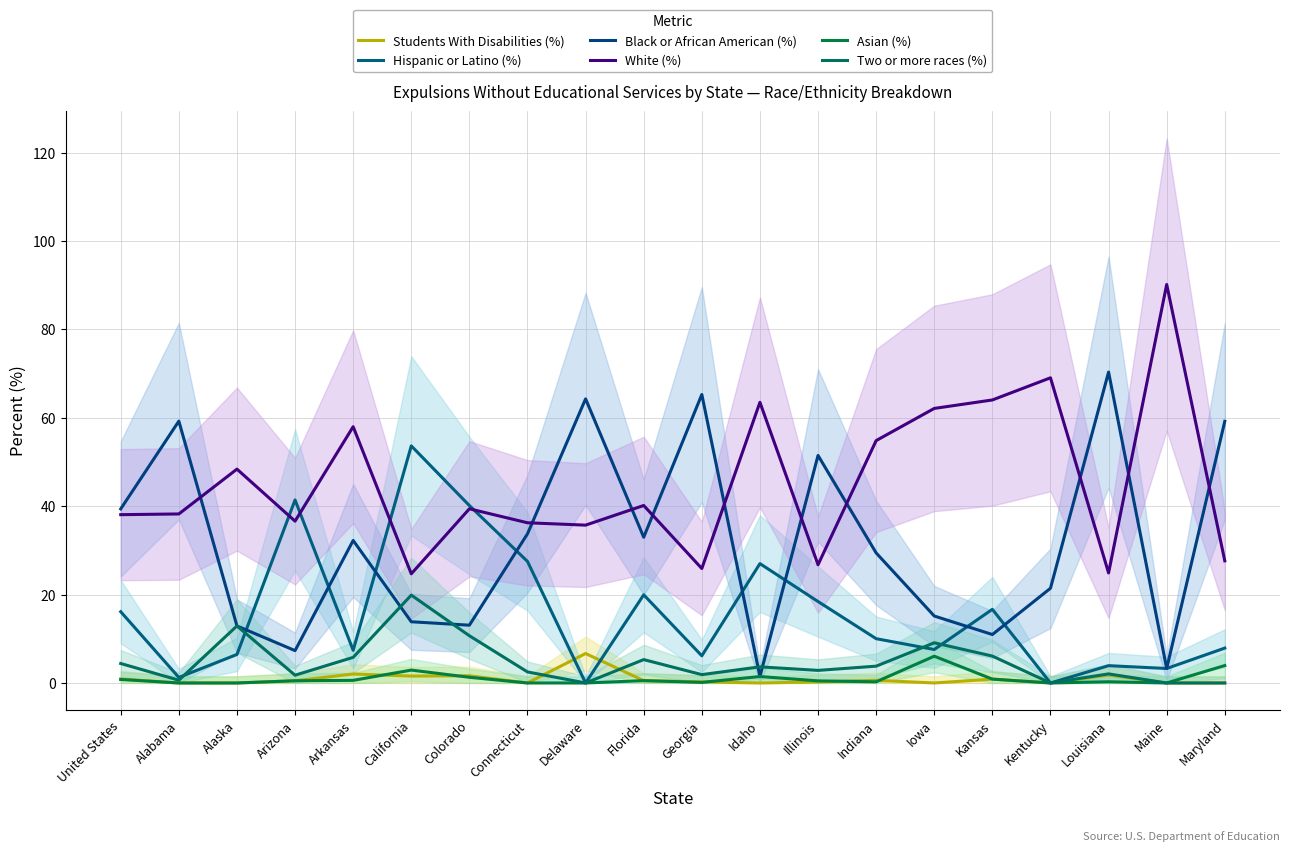

Does the chart display data point markers on the line(s)?

No